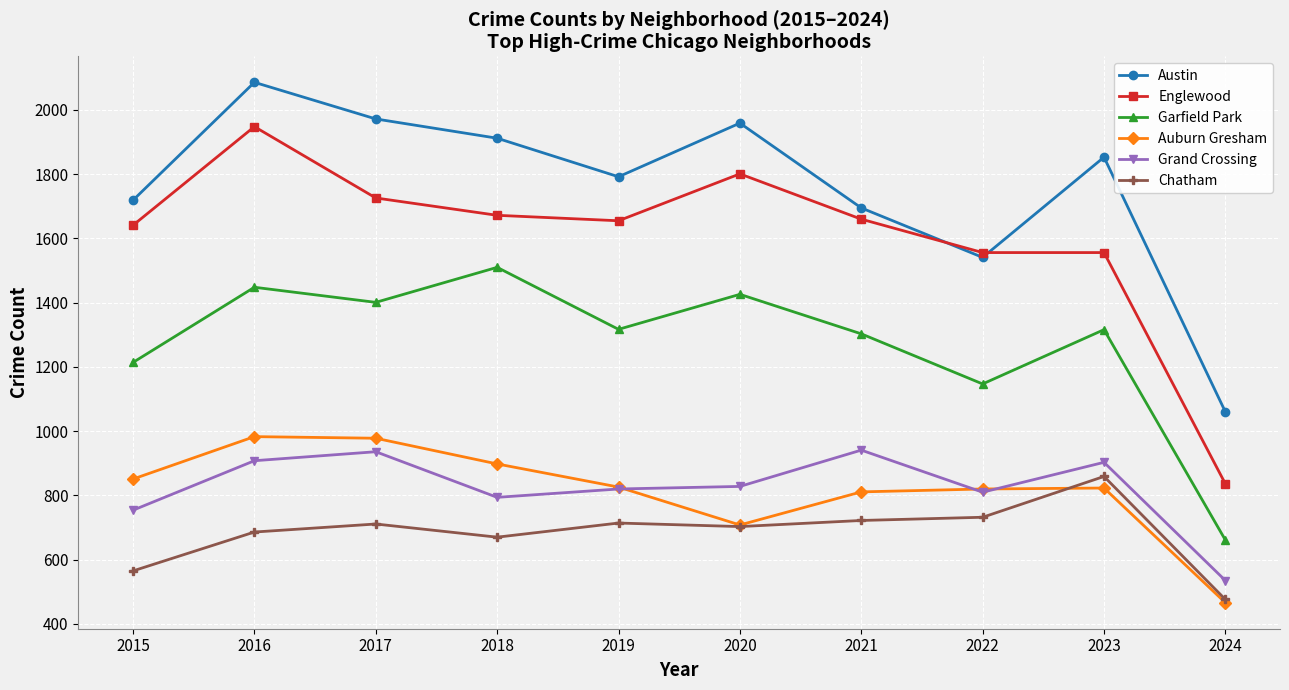

Is the value of Englewood at 2024 greater than the value of Auburn Gresham at 2018?

No